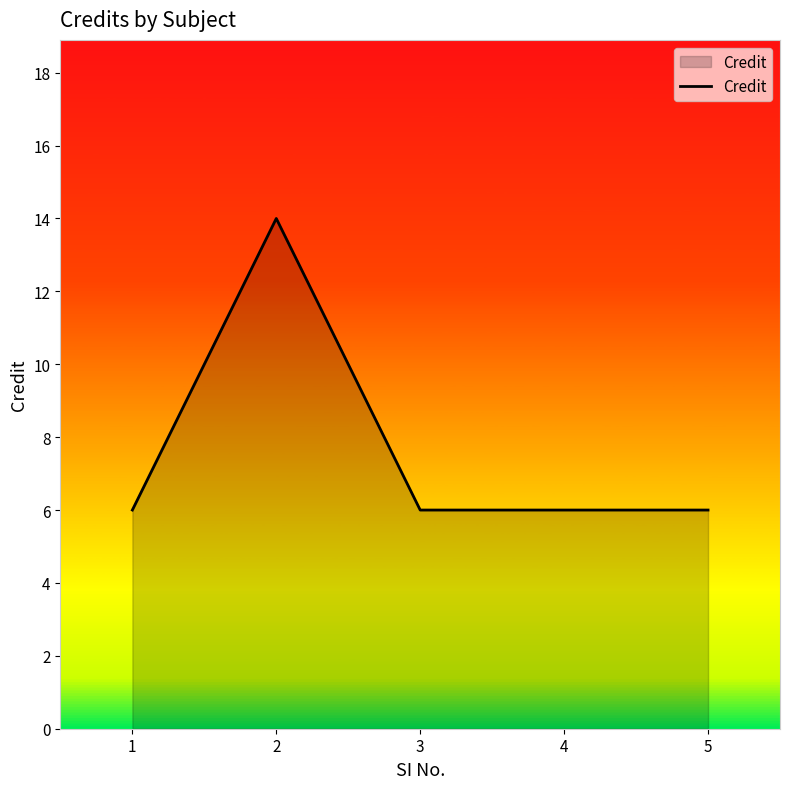

What is the difference between the maximum and second lowest values?

8